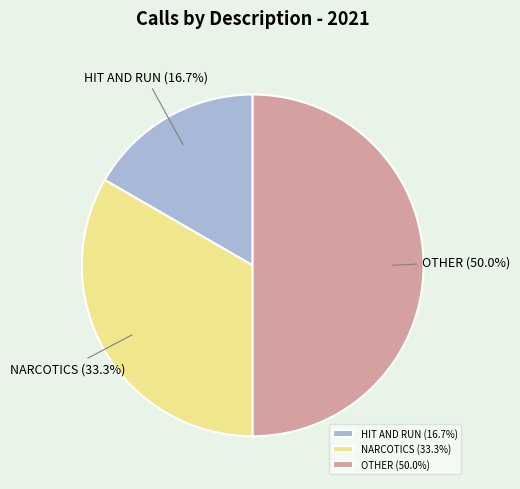

Count the number of slices in the pie.

3